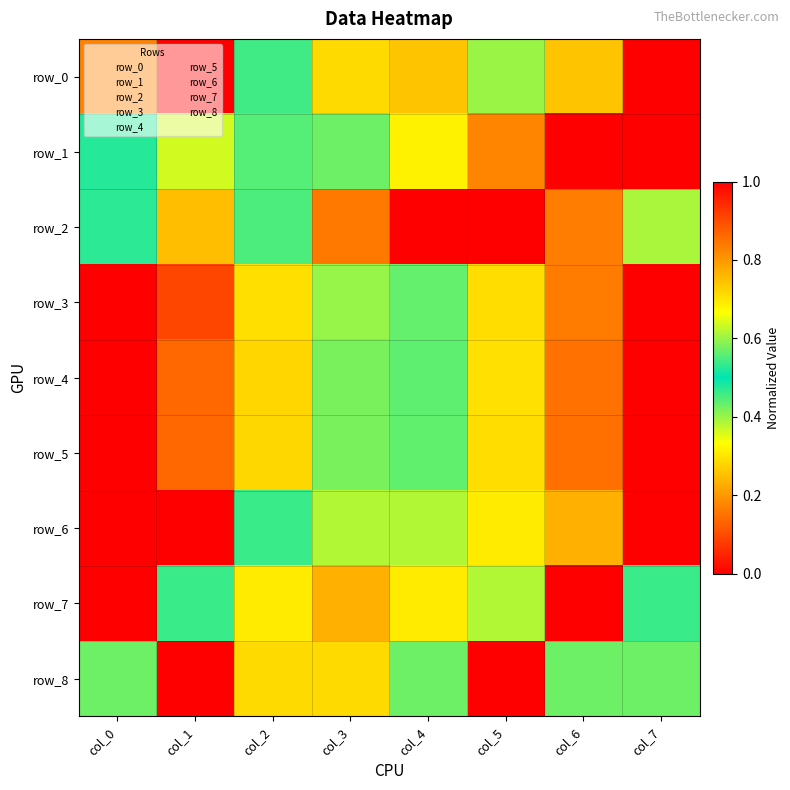

At which label does row_6 reach its peak?

col_7